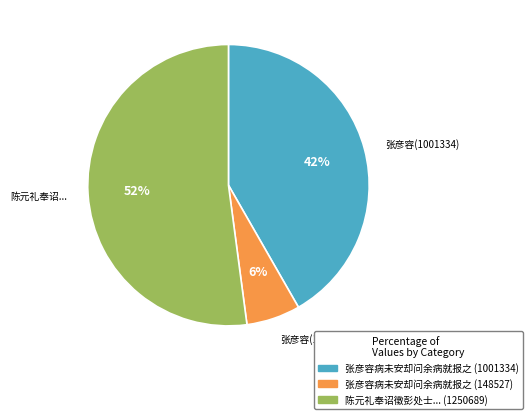

Does any single category account for the majority?

Yes